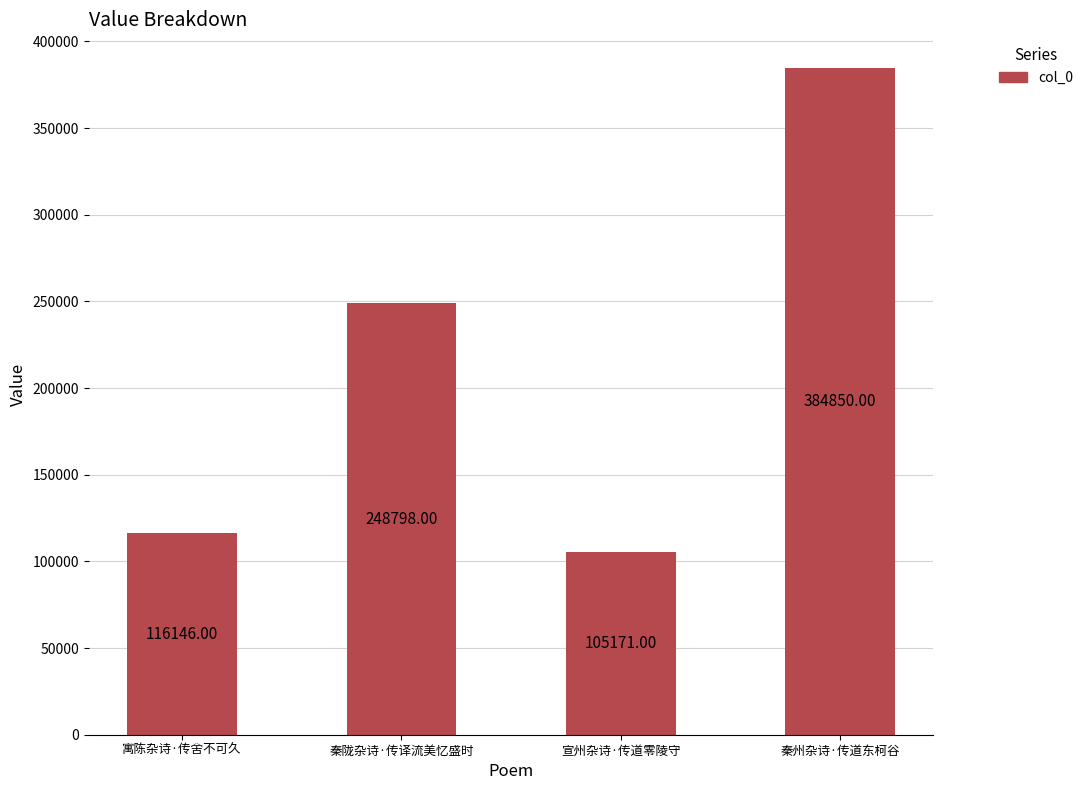

Approximately how many times larger is the value at 秦州杂诗·传道东柯谷 compared to 宣州杂诗·传道零陵守?

3.7